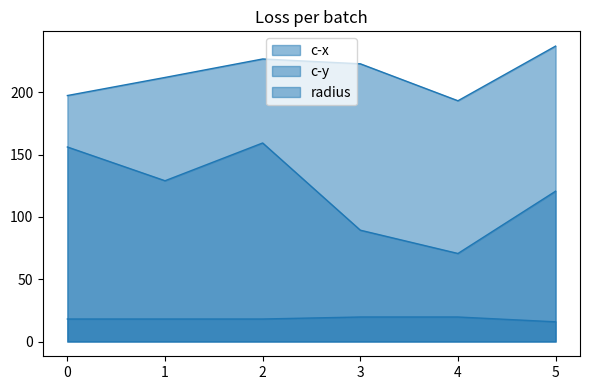

How many lines are shown in the chart?

3